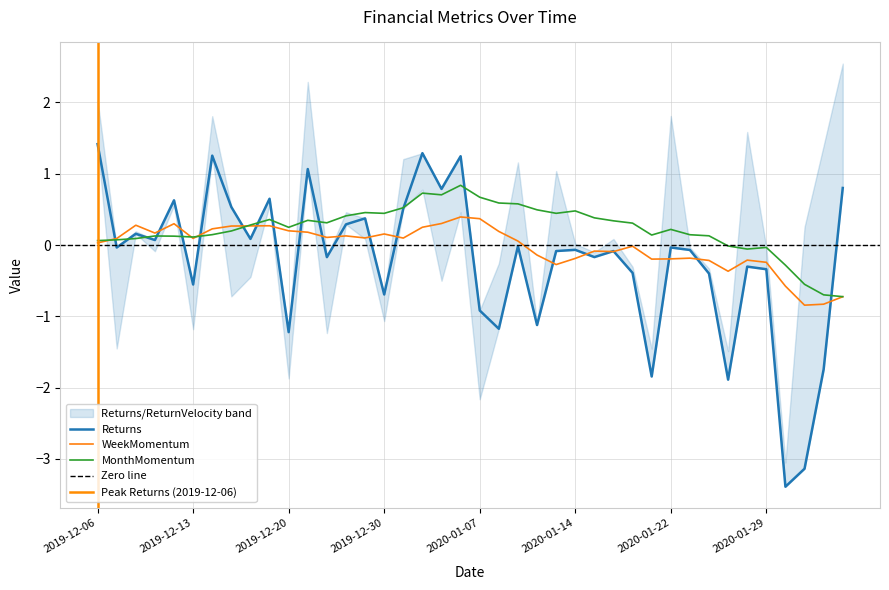

What are all the series names shown in the legend?

Returns, WeekMomentum, MonthMomentum